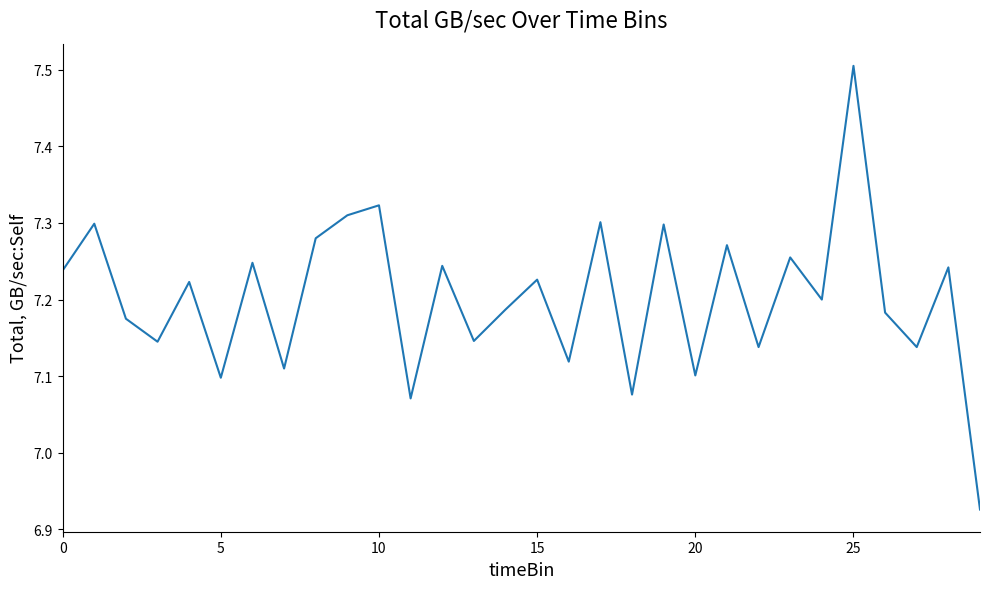

What is the difference between the maximum and minimum values?

0.6